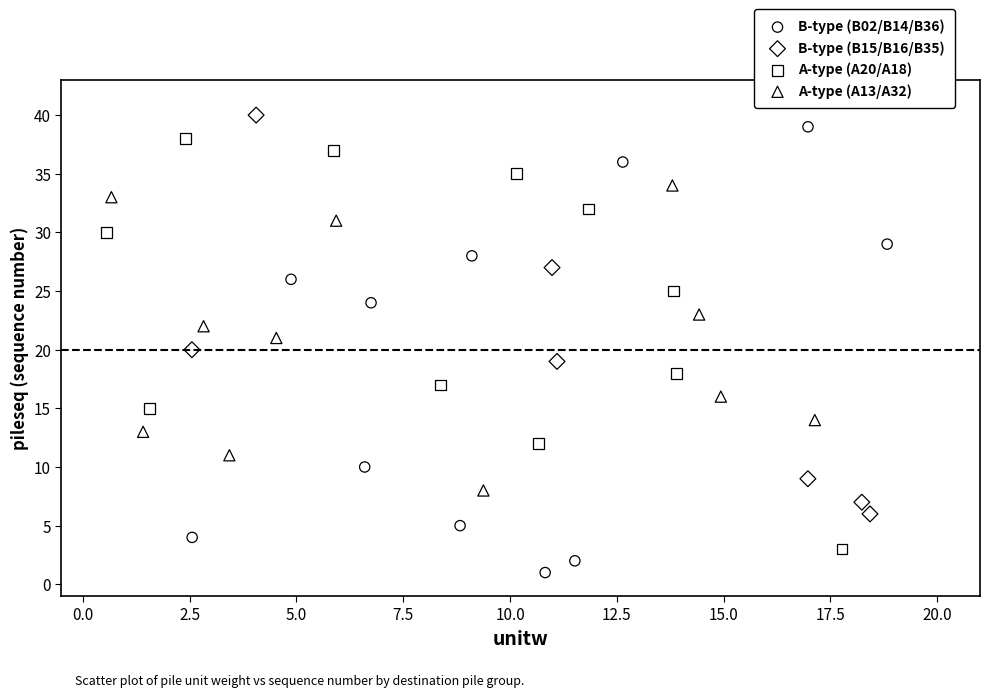

Which series has the widest spread of Y values?

B-type (B02/B14/B36)